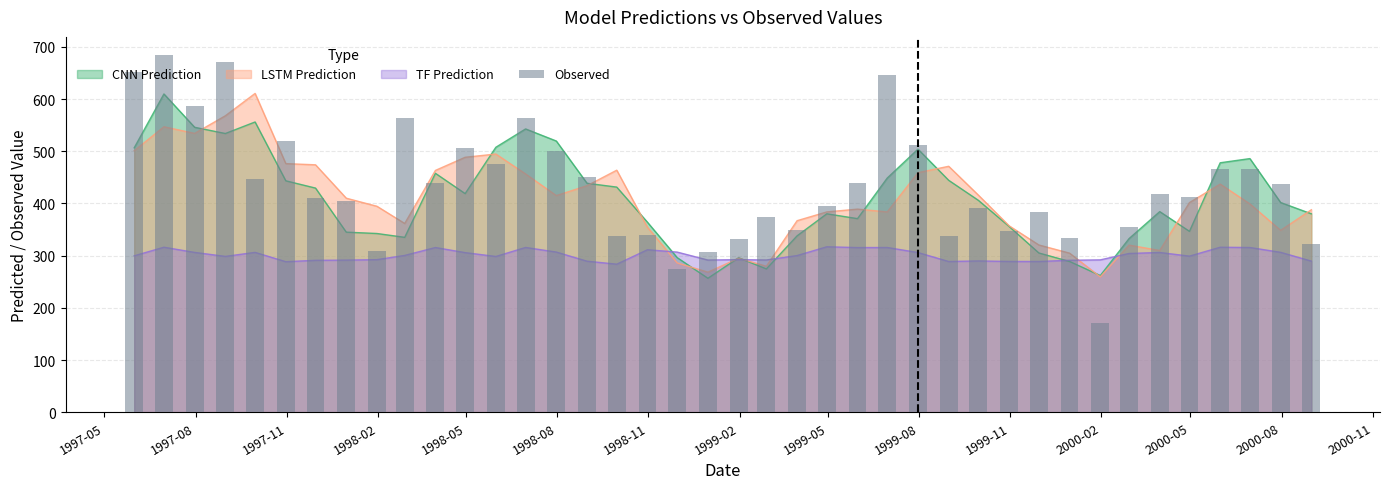

Is it true that the value at 1998-05 is 847.0?

False